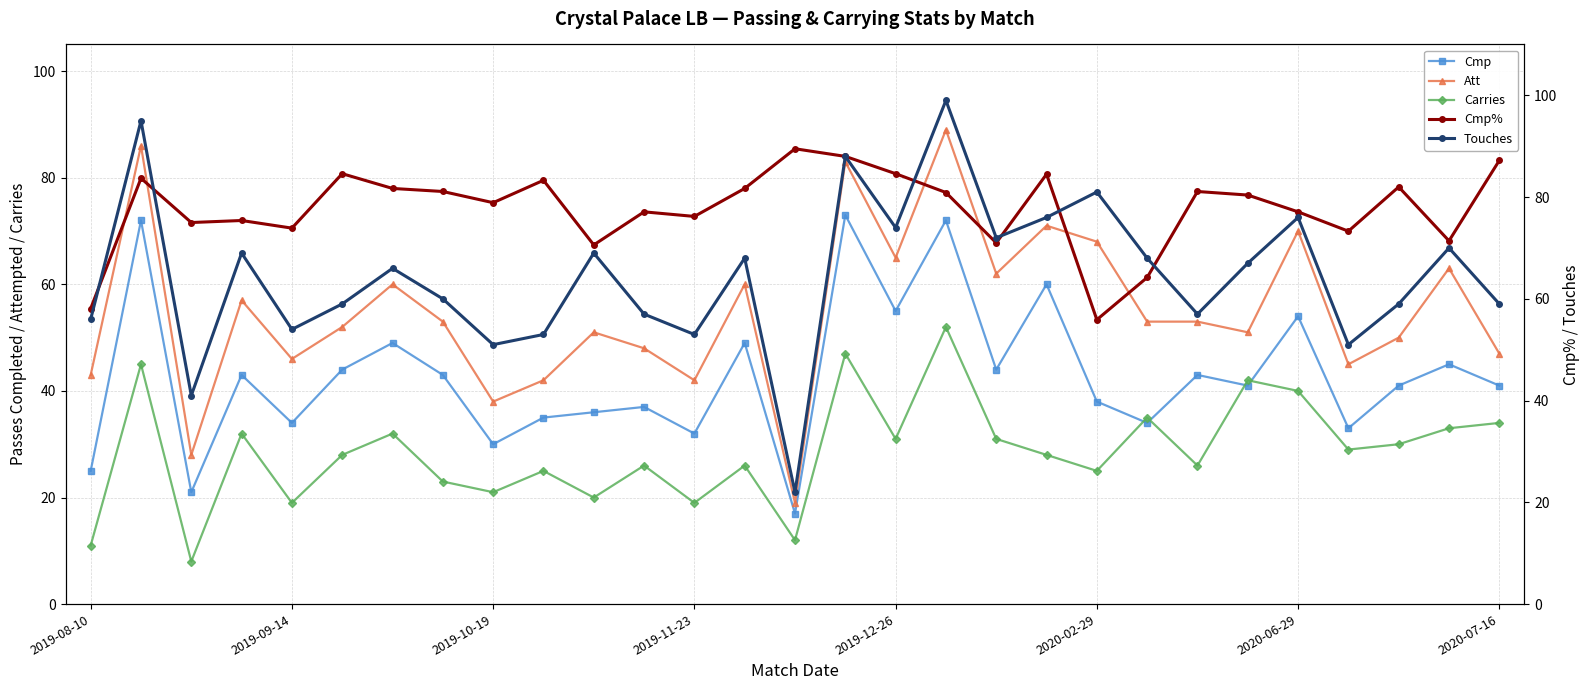

True or false: Carries and Att intersect in this chart.

False